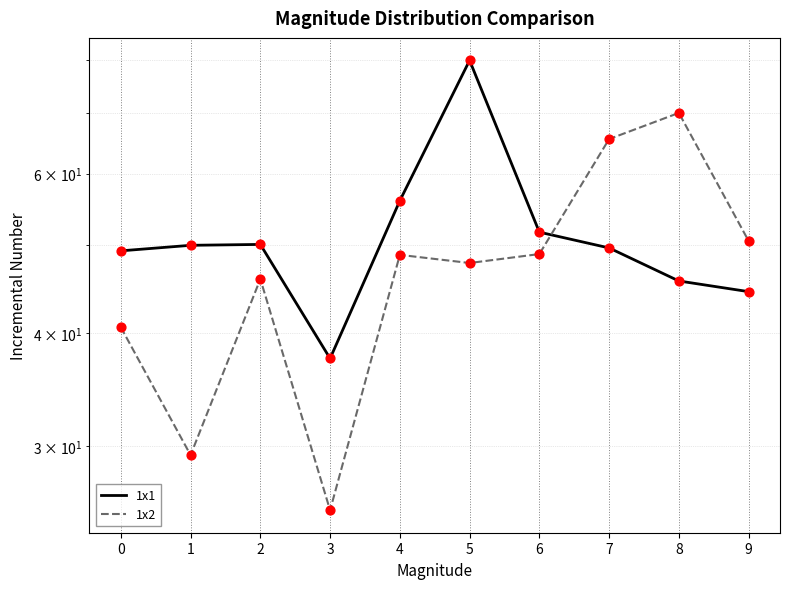

Which series has the widest spread of Y values?

1x2